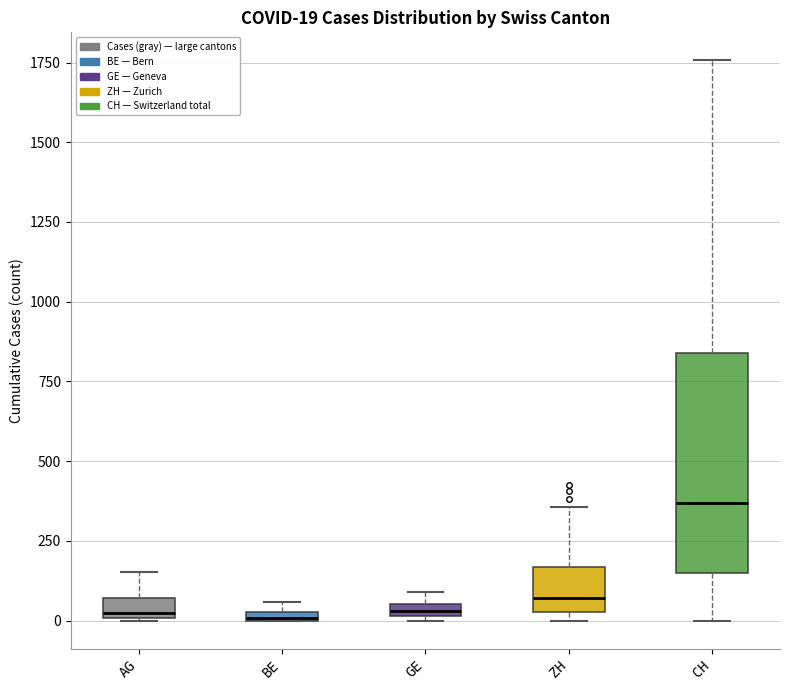

Comparing the boxes themselves (not the whiskers), which one is the tallest?

CH